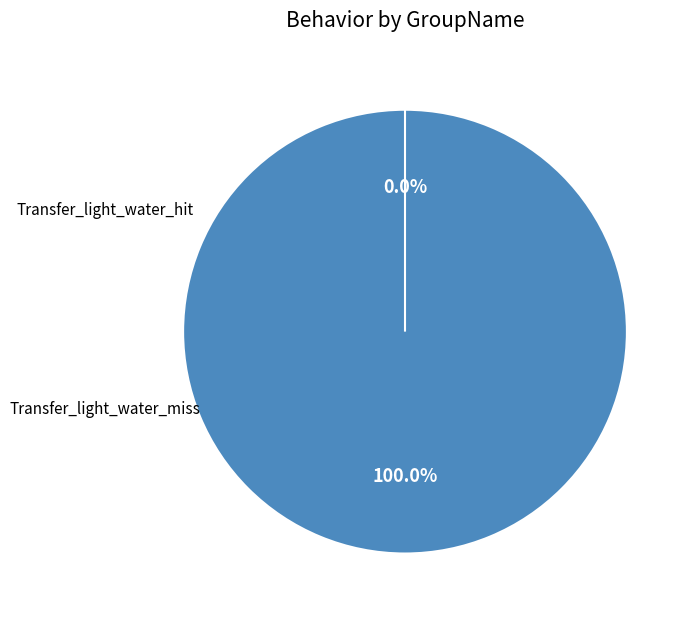

The Transfer_light_water_hit slice represents 100% of the pie. True or false?

True